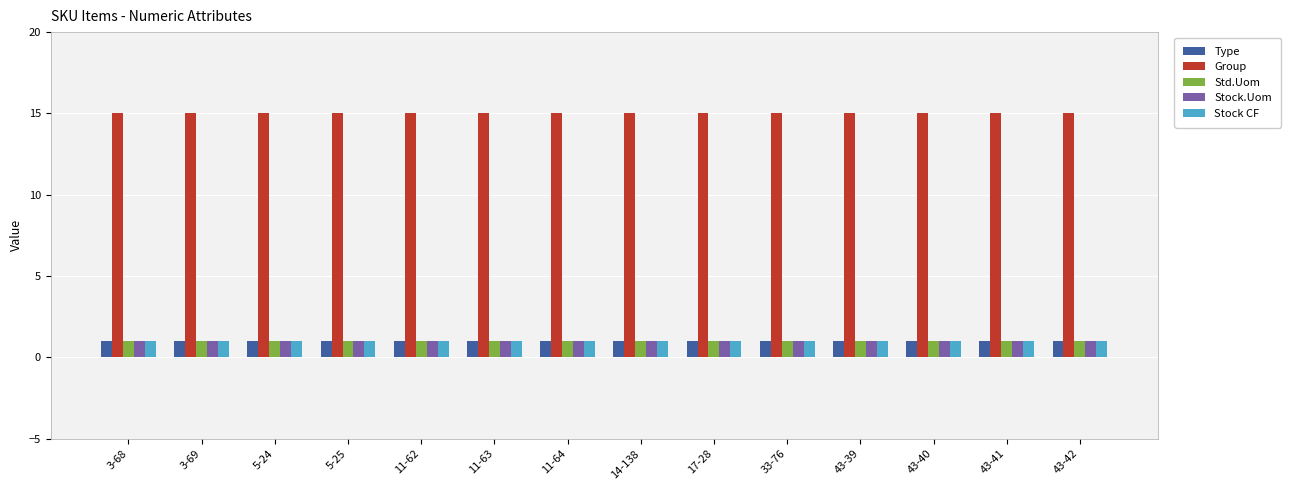

Reading left to right, list all the values displayed in this chart.

Type: 1	1	1	1	1	1	1	1	1	1	1	1	1	1
Group: 15	15	15	15	15	15	15	15	15	15	15	15	15	15
Std.Uom: 1	1	1	1	1	1	1	1	1	1	1	1	1	1
Stock.Uom: 1	1	1	1	1	1	1	1	1	1	1	1	1	1
Stock CF: 1	1	1	1	1	1	1	1	1	1	1	1	1	1